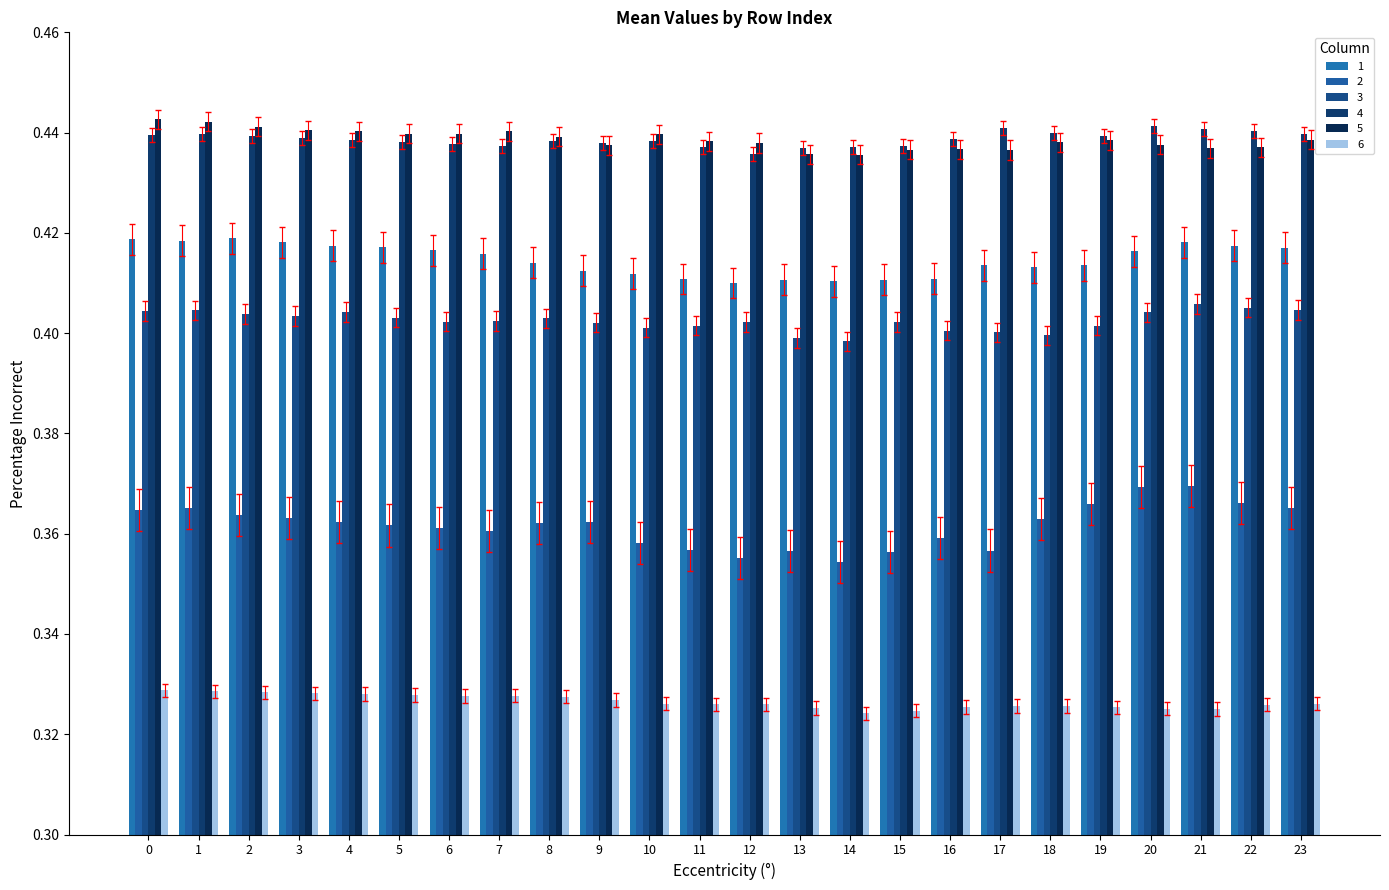

Between 5 and 16, which series saw the biggest shift?

1